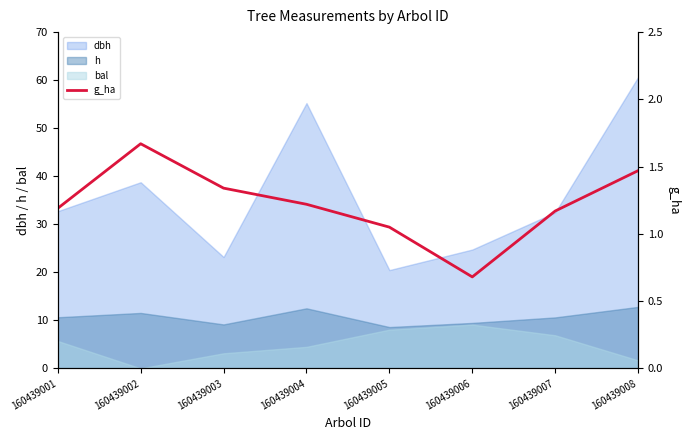

How many lines are shown in the chart?

1